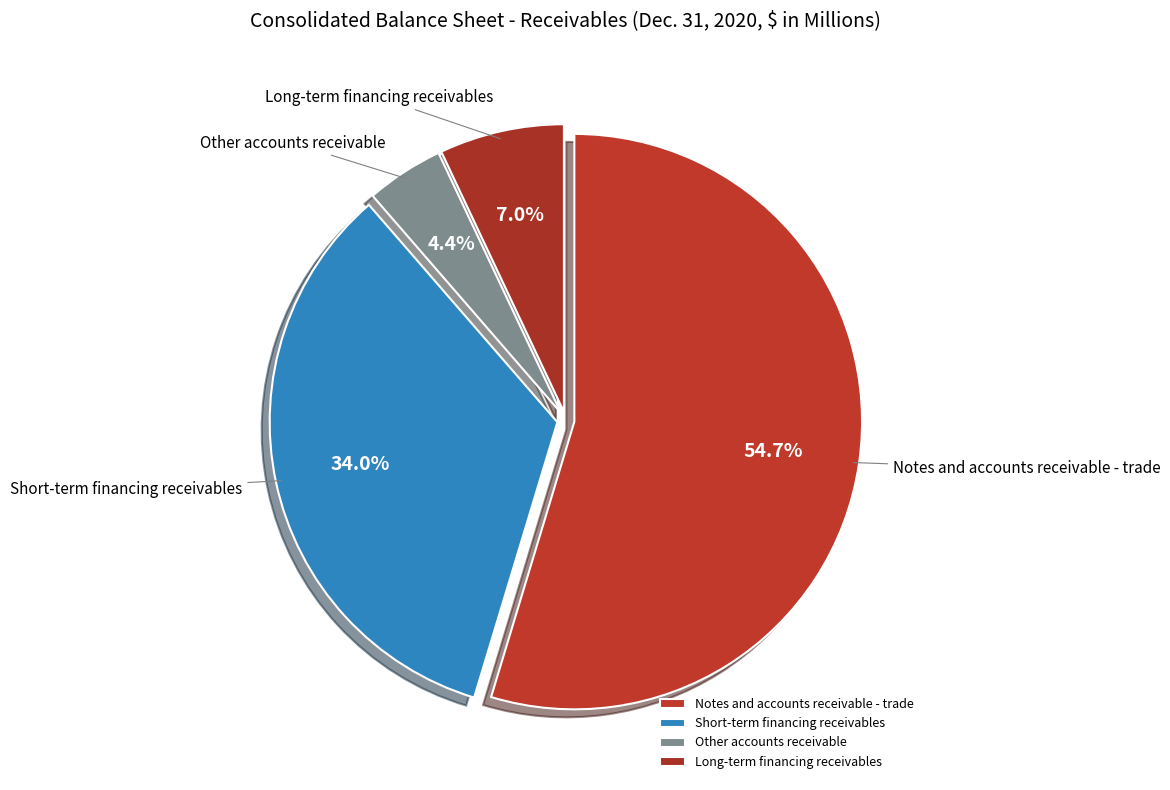

Which category has the biggest portion of the pie?

Notes and accounts receivable - trade